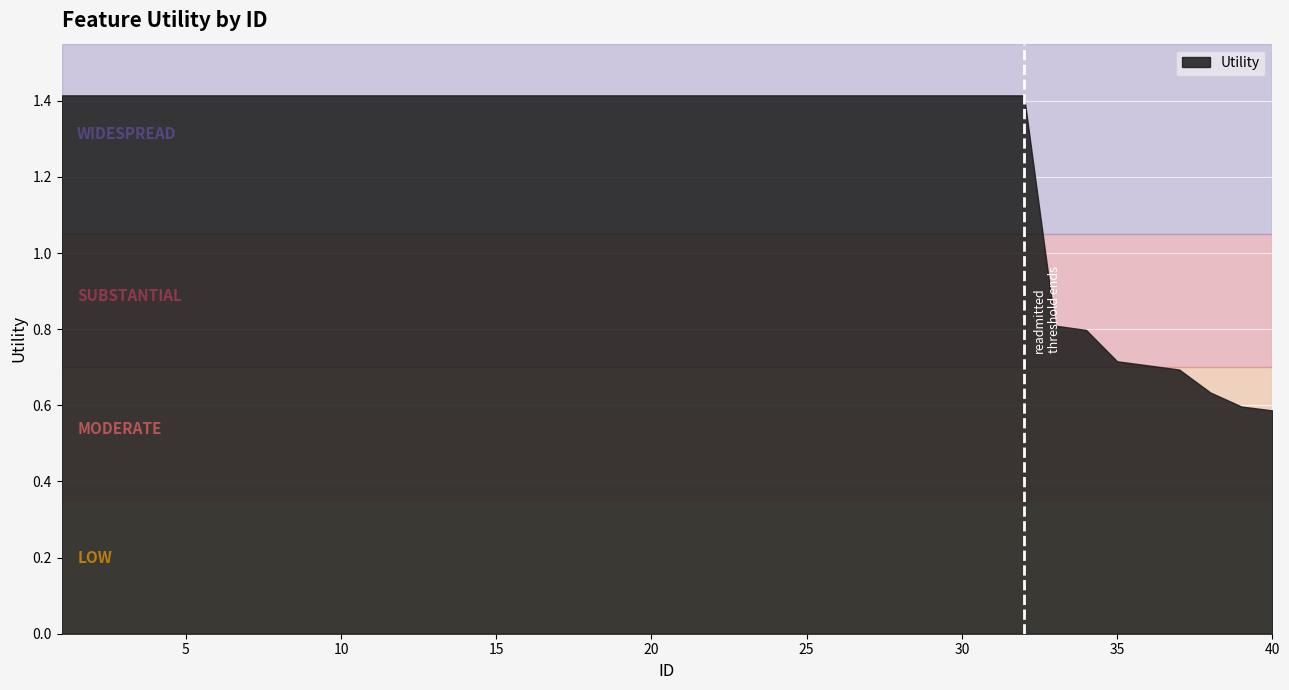

True or false: there are more than 0 points higher than both neighbors.

False